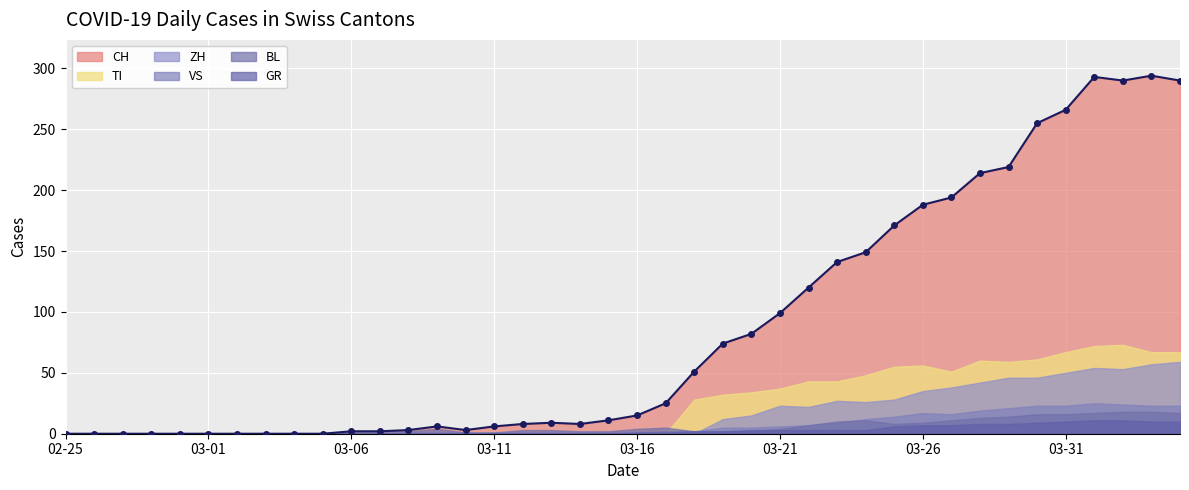

How many categories are shown in the chart?

40